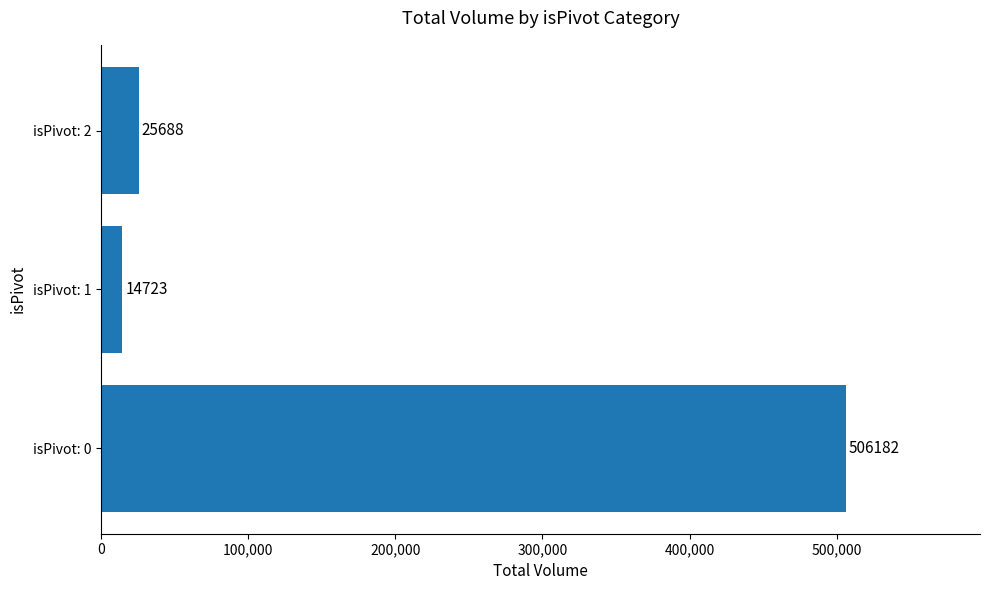

What is the minimum value shown in the chart?

14723